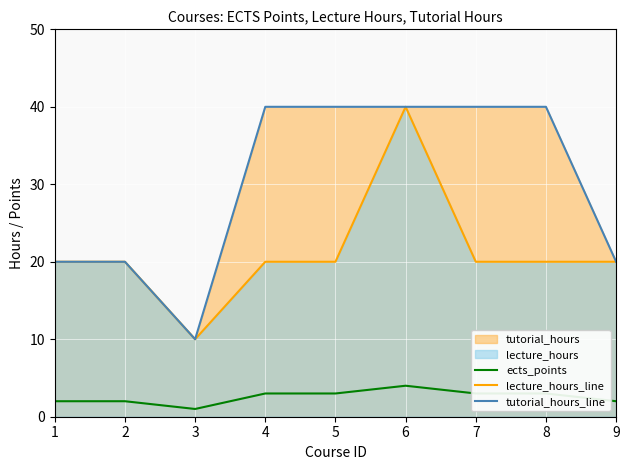

True or false: ects_points and tutorial_hours_line cross at least once.

False